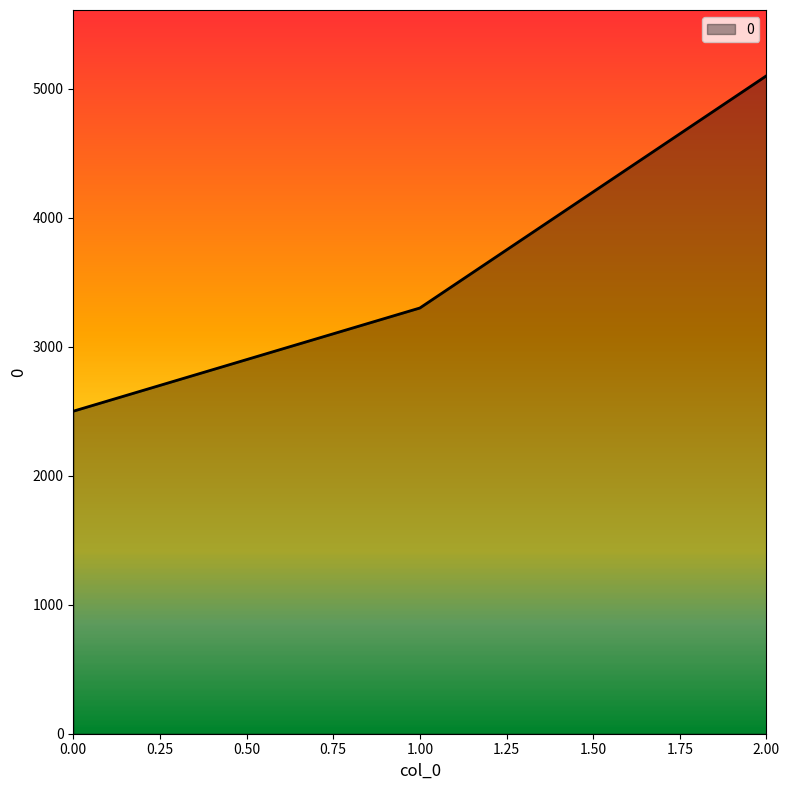

List the labels in order of value, largest first.

2.00, 1.00, 0.00